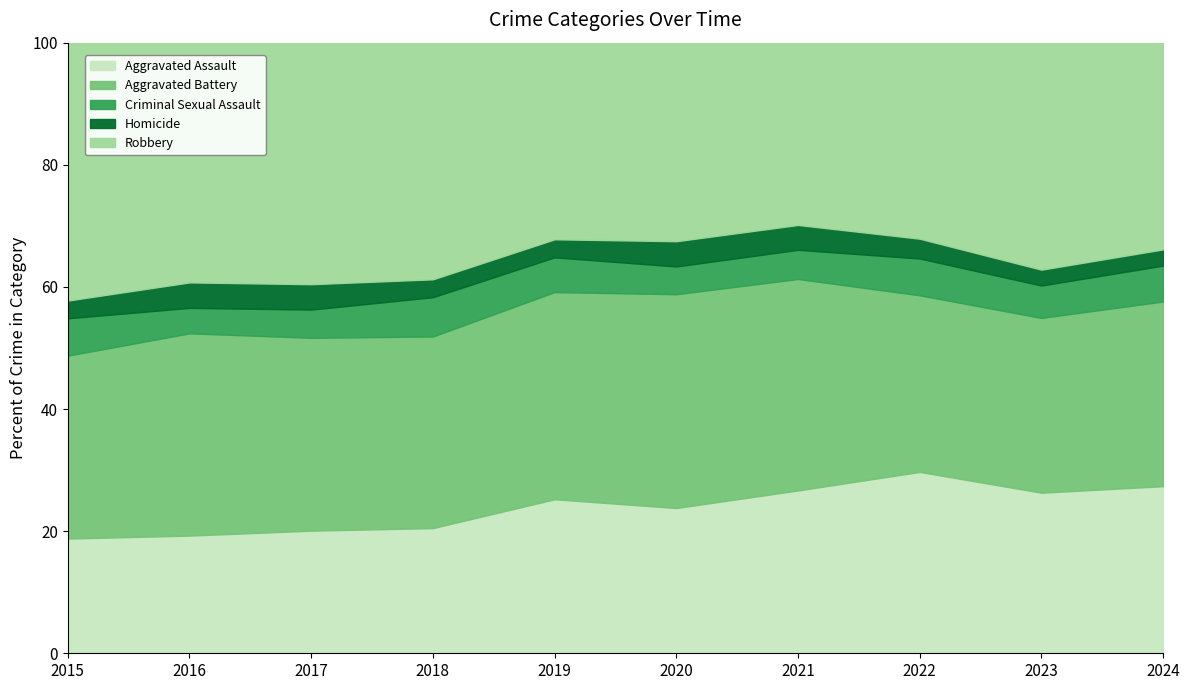

True or false: Criminal Sexual Assault and Aggravated Battery cross at least once.

False